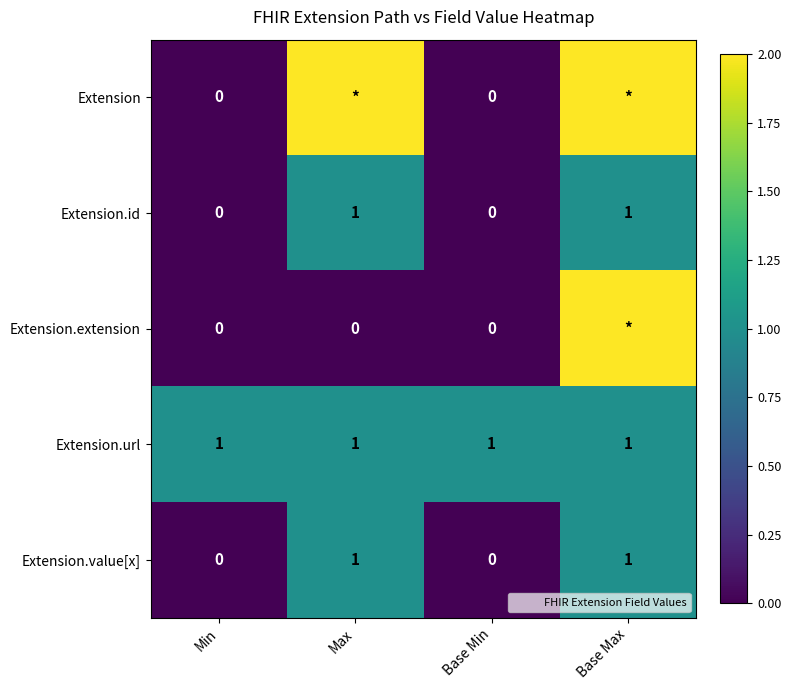

The value of Extension.url at Base Min is 1. True or false?

True